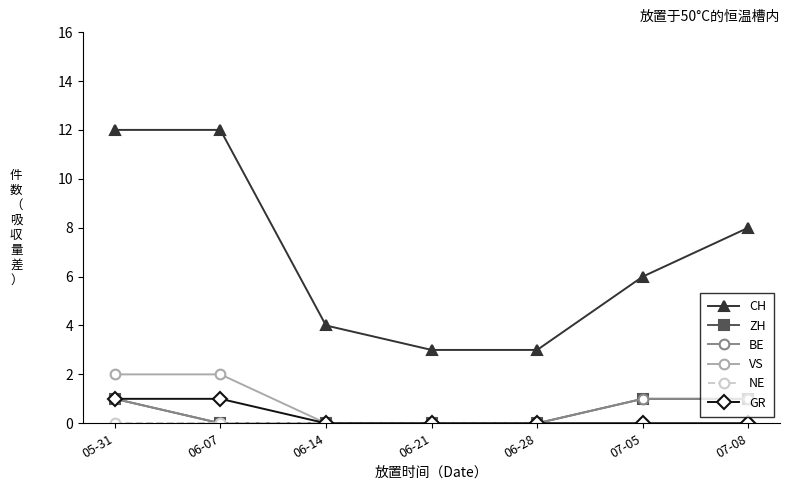

Does the chart have visible grid lines?

No